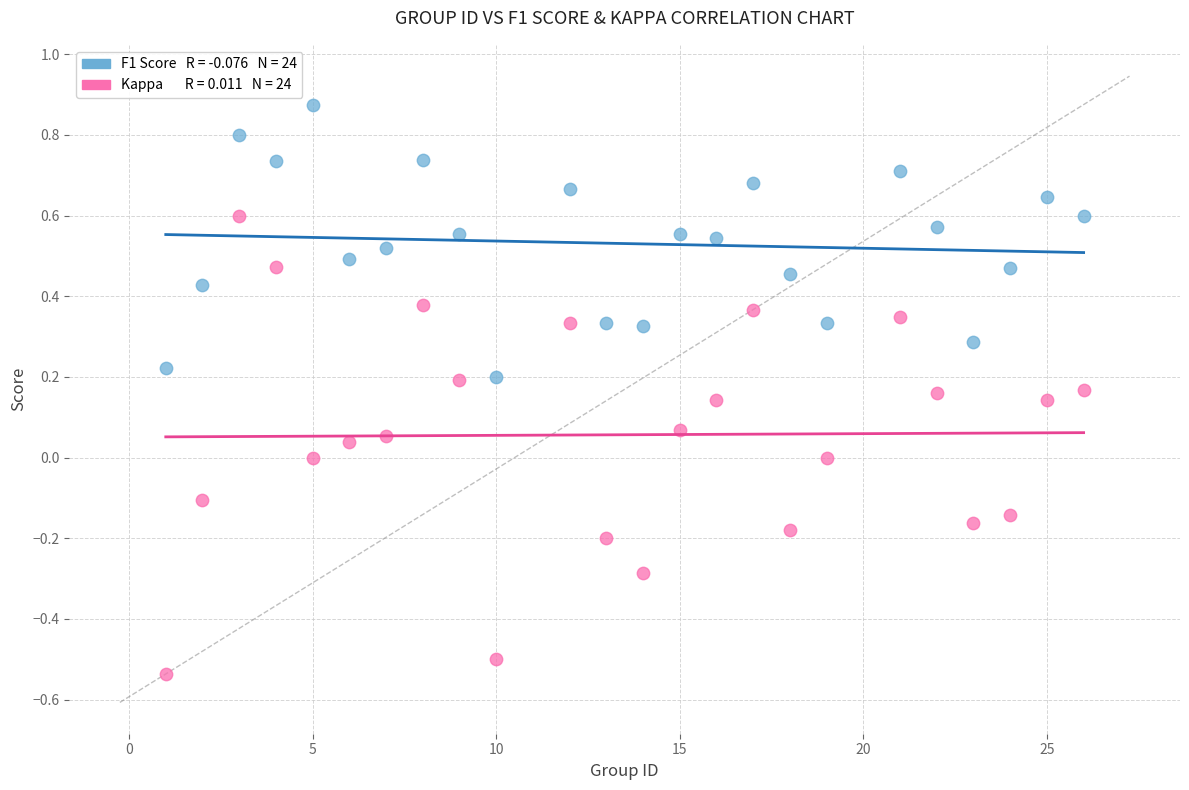

Across all data points, what is the range of X values (max minus min)?

25.0